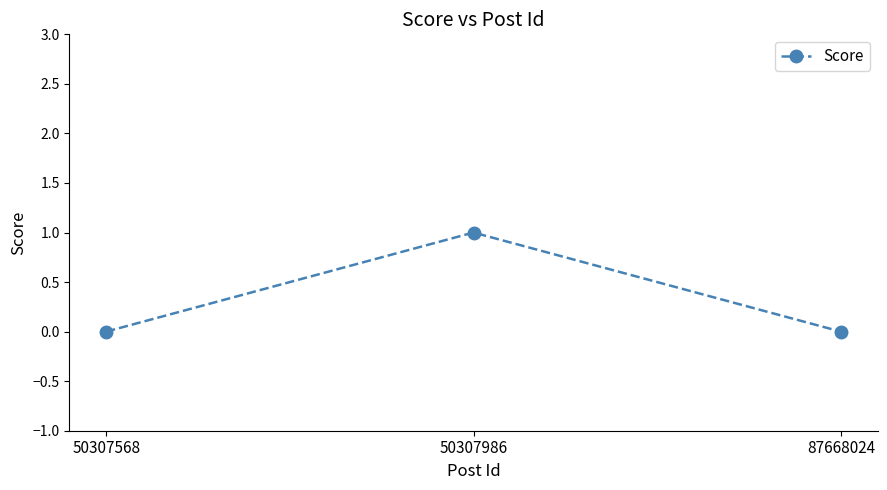

Reading left to right, what are all the values shown in this chart?

0	1	0